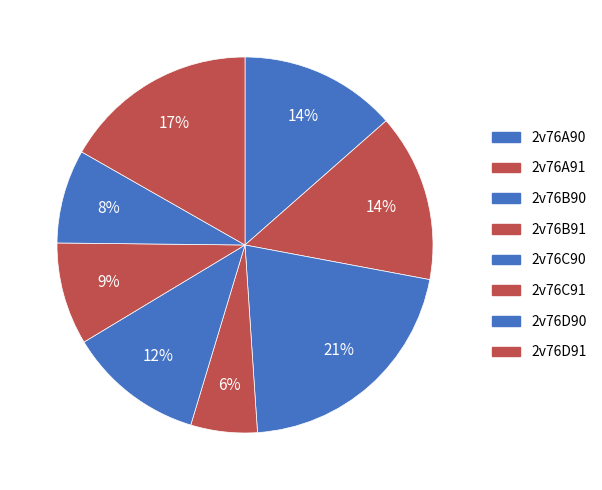

What is the smallest slice in the pie chart?

2v76B91